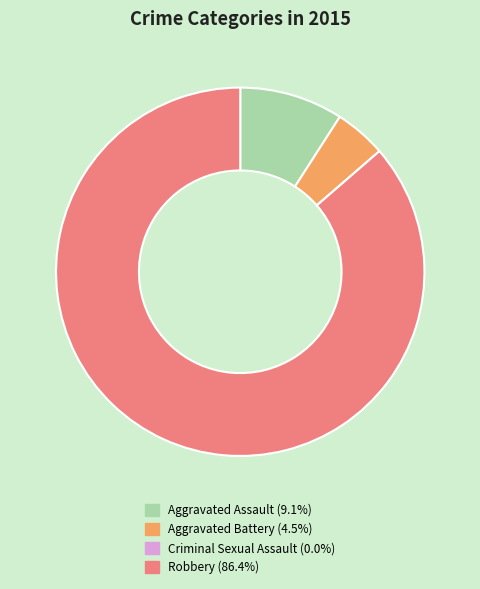

Which slice represents more than half of the pie?

Robbery